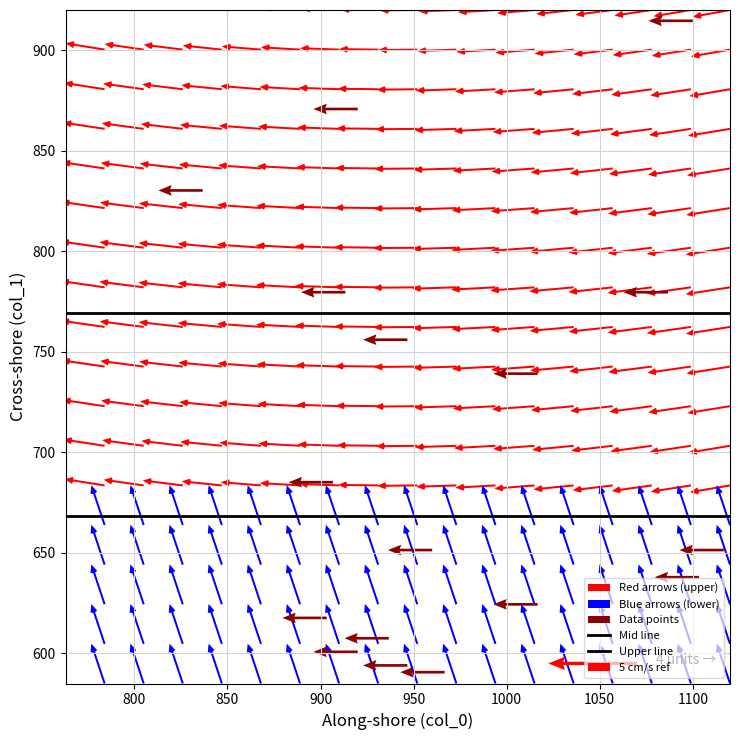

What is the greatest value displayed?

1116.7